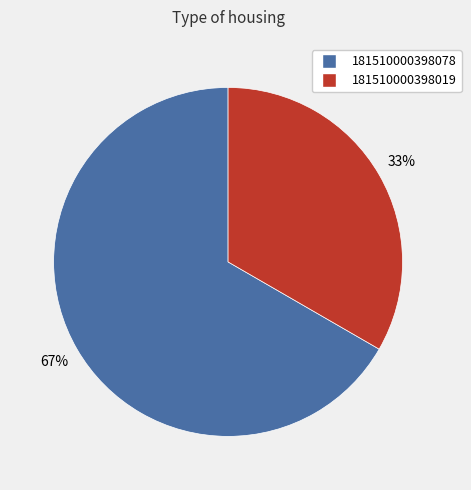

To the nearest percent, what portion does 181510000398078 represent?

67%